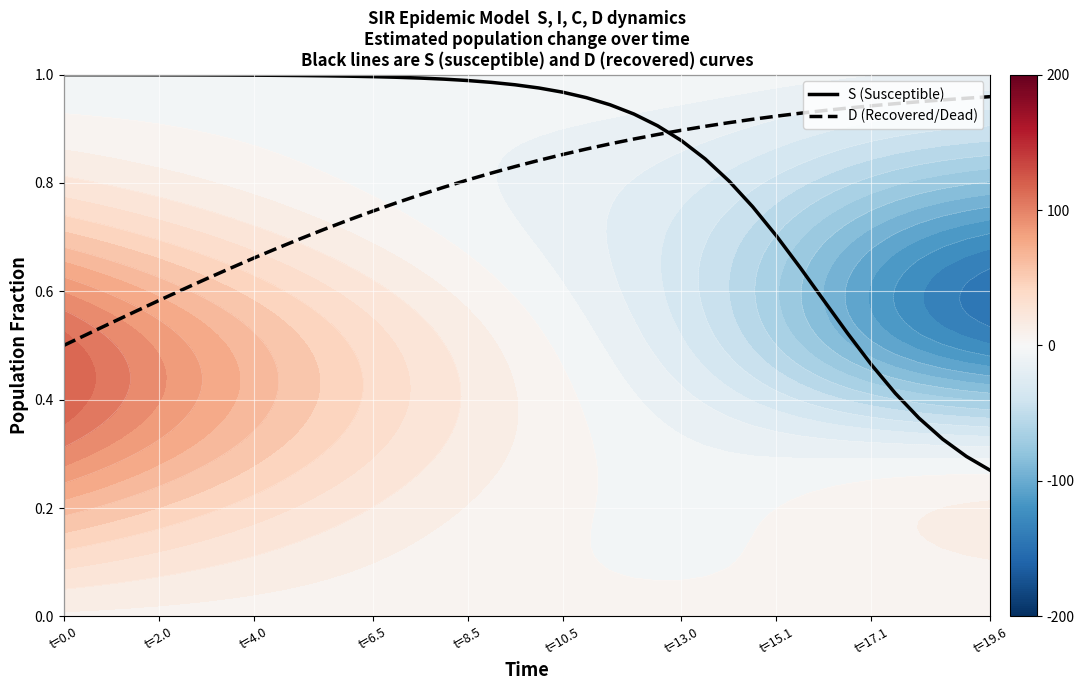

Which category has the lowest value in the D (Recovered/Dead) series?

t=0.0